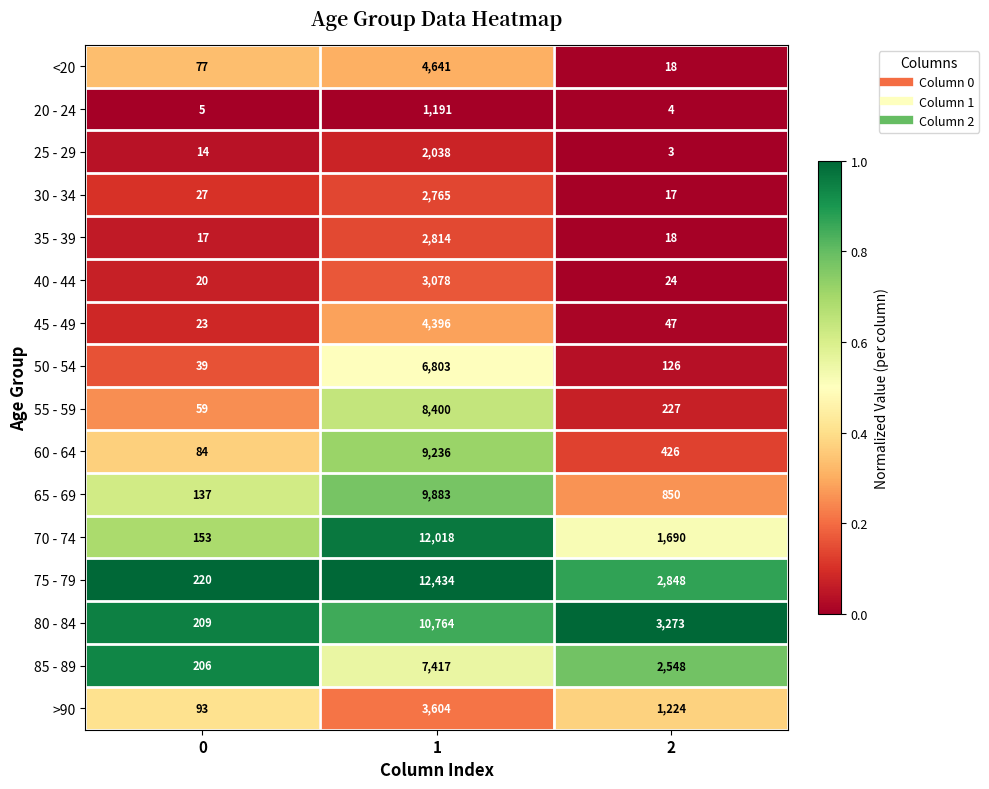

True or false: 55 - 59 has a value of 111 at 2.

False